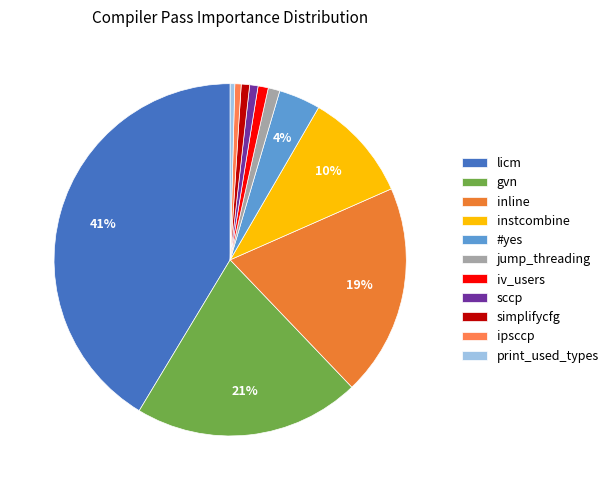

Combined, what portion of the pie is licm and iv_users?

42.3%